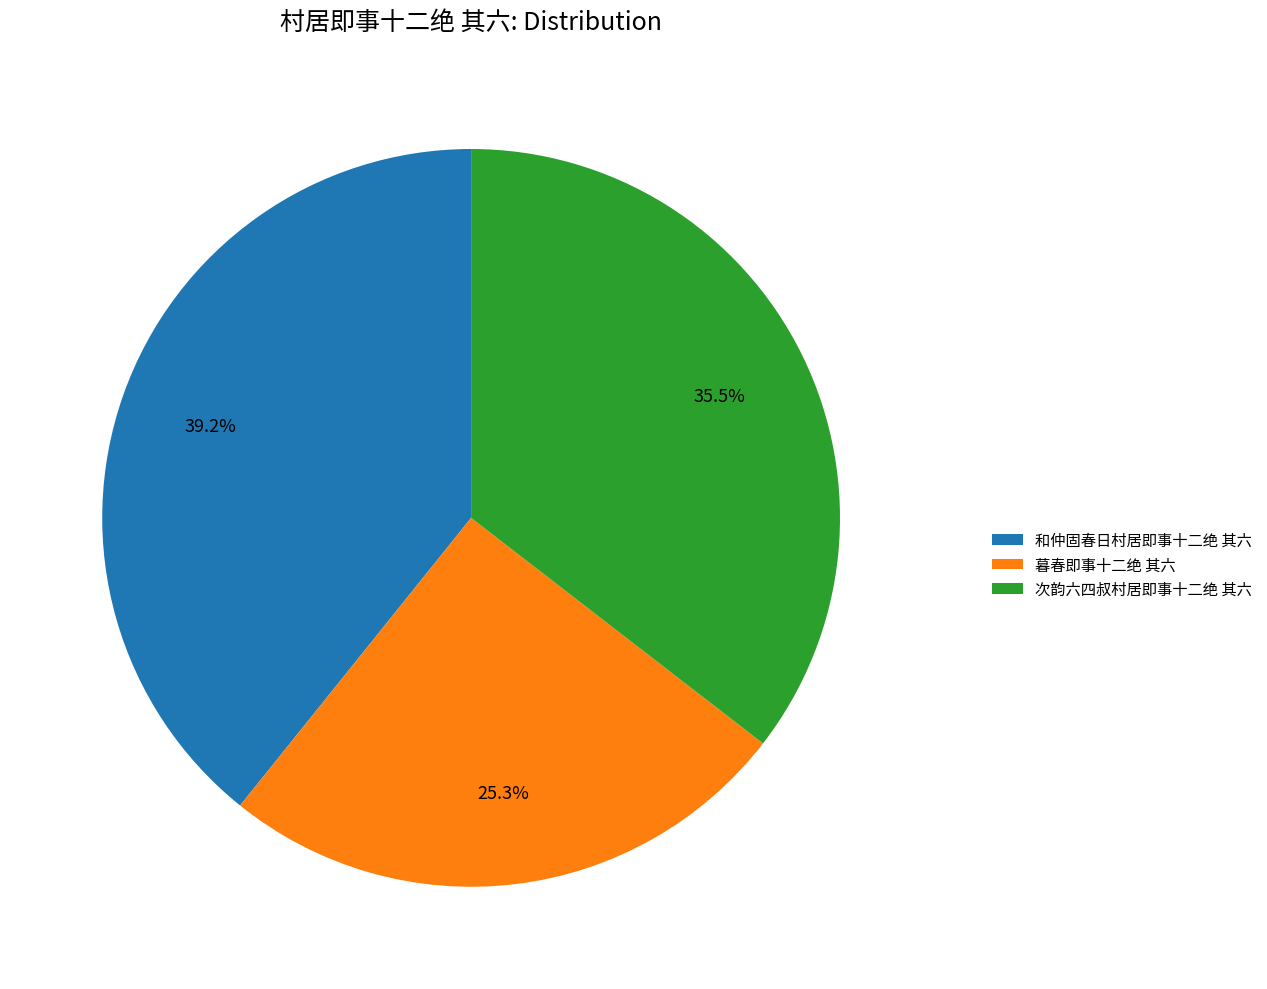

Is it true that 暮春即事十二绝 其六 is 18% of the pie?

False